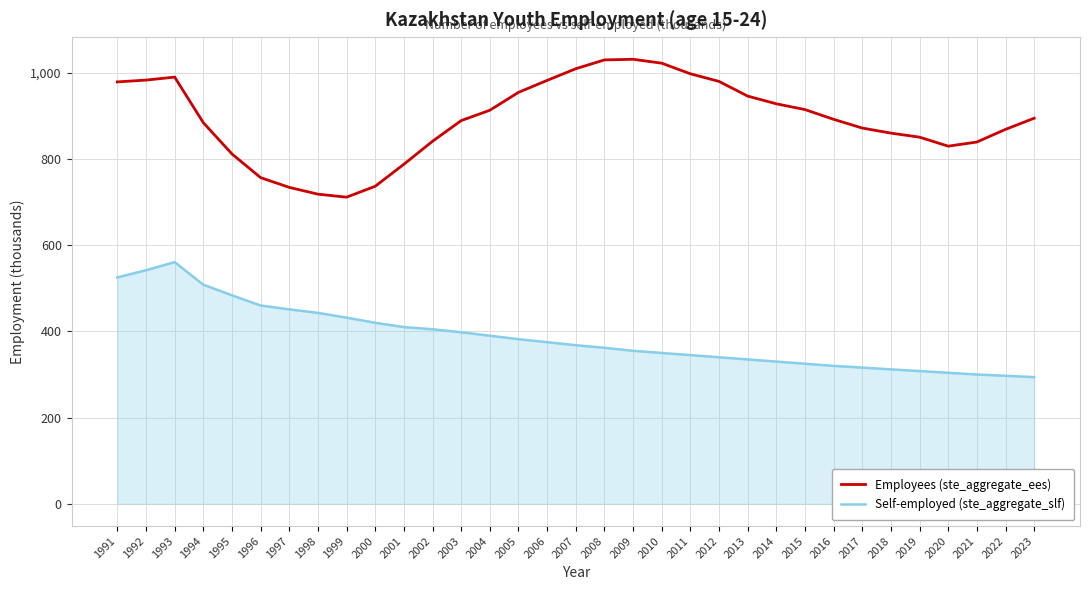

Rank the series by their average value, from highest to lowest.

Employees (ste_aggregate_ees), Self-employed (ste_aggregate_slf)